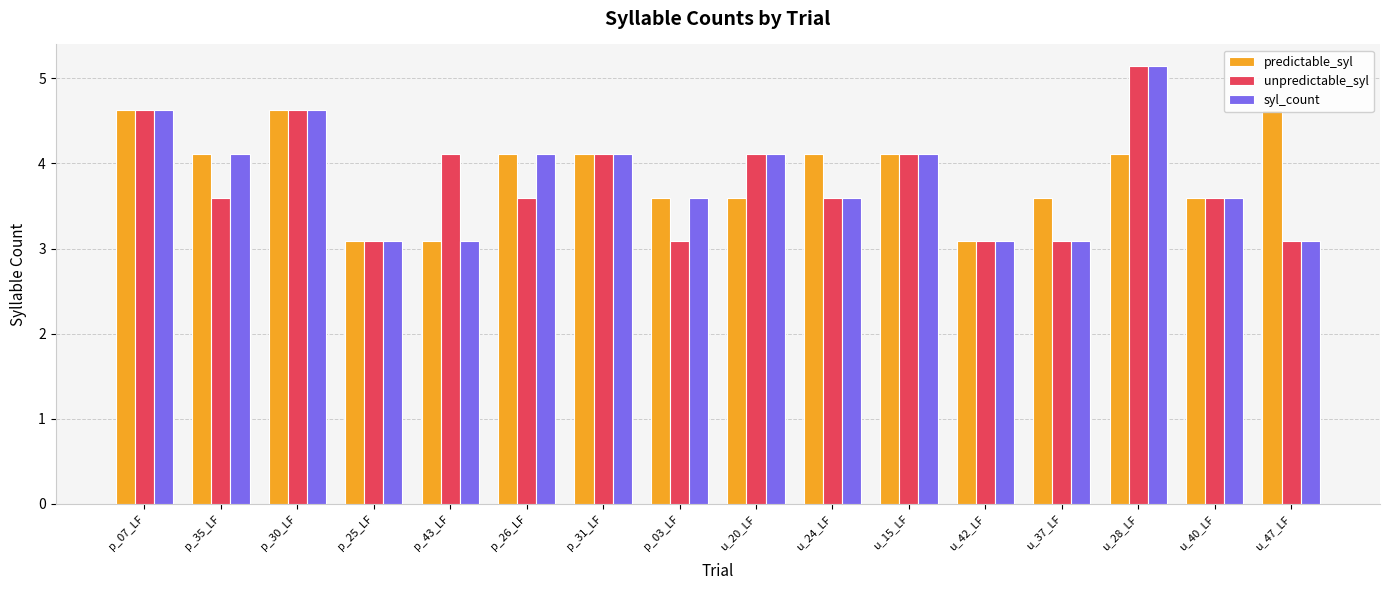

How many values in the predictable_syl series are below 4?

7